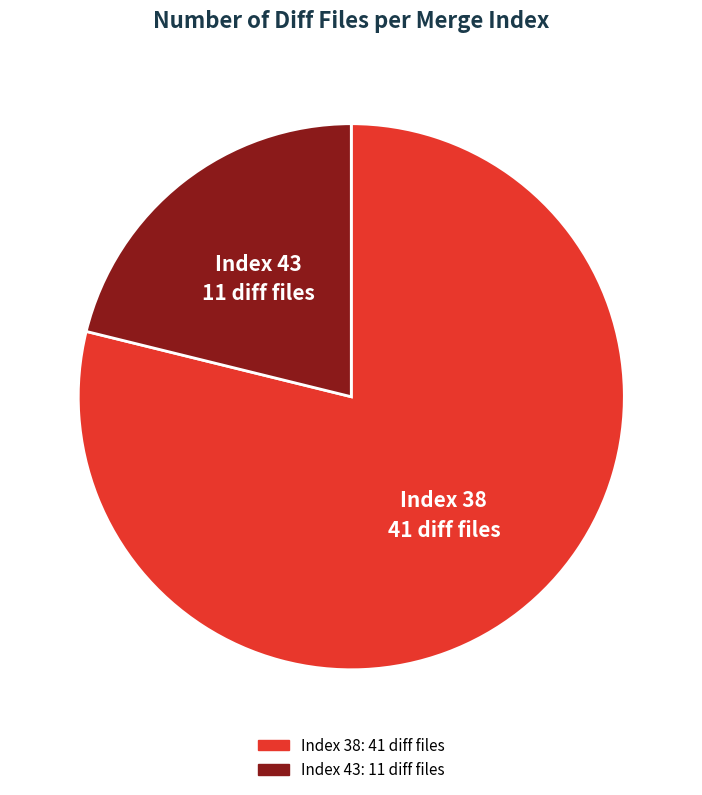

Which has a higher value, Index 43 or Index 38?

Index 38